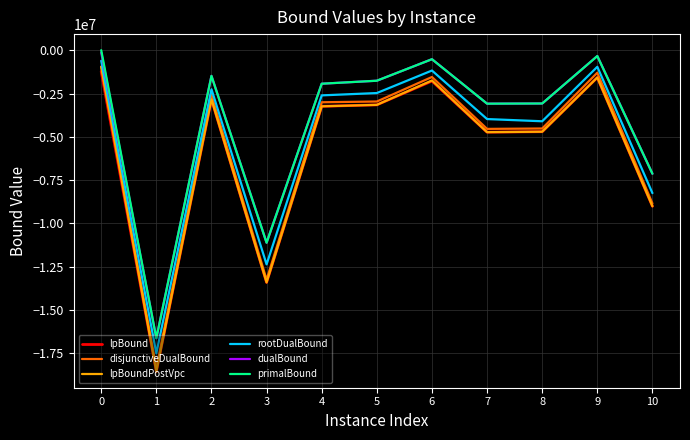

Is this an area chart (filled region under the line)?

No